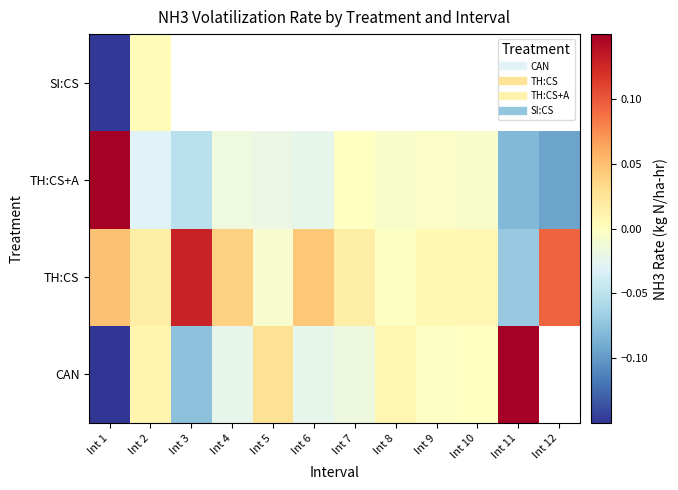

What is the sum of all TH:CS values?

0.3